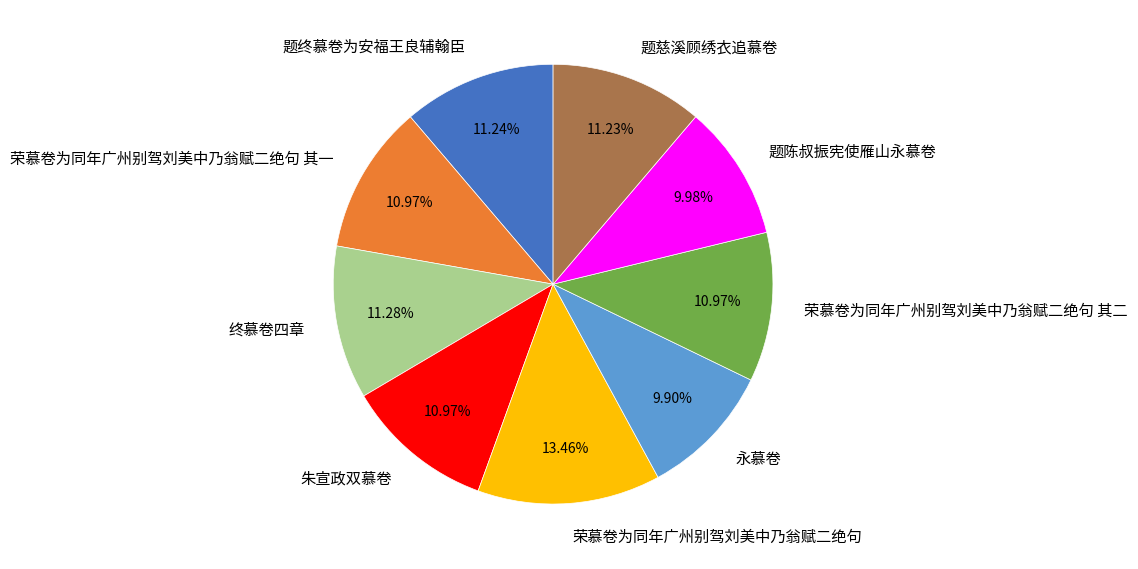

Is there any slice that represents more than half of the pie?

No